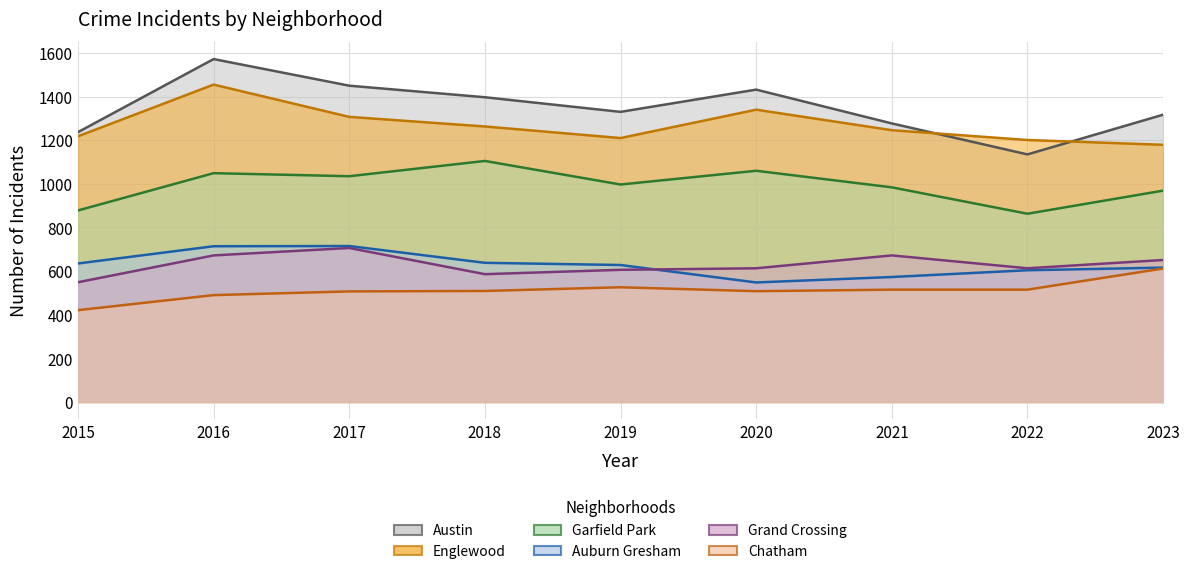

What is the sum of the Englewood values at 2016 and 2019?

2665